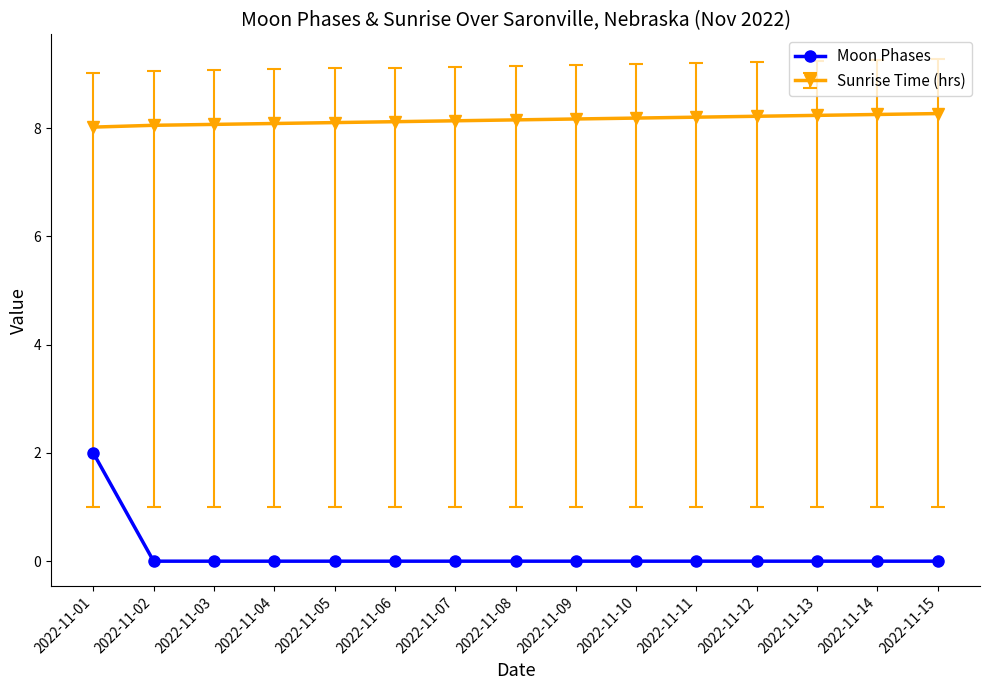

List the series in order of their overall mean, lowest first.

Moon Phases, Sunrise Time (hrs)